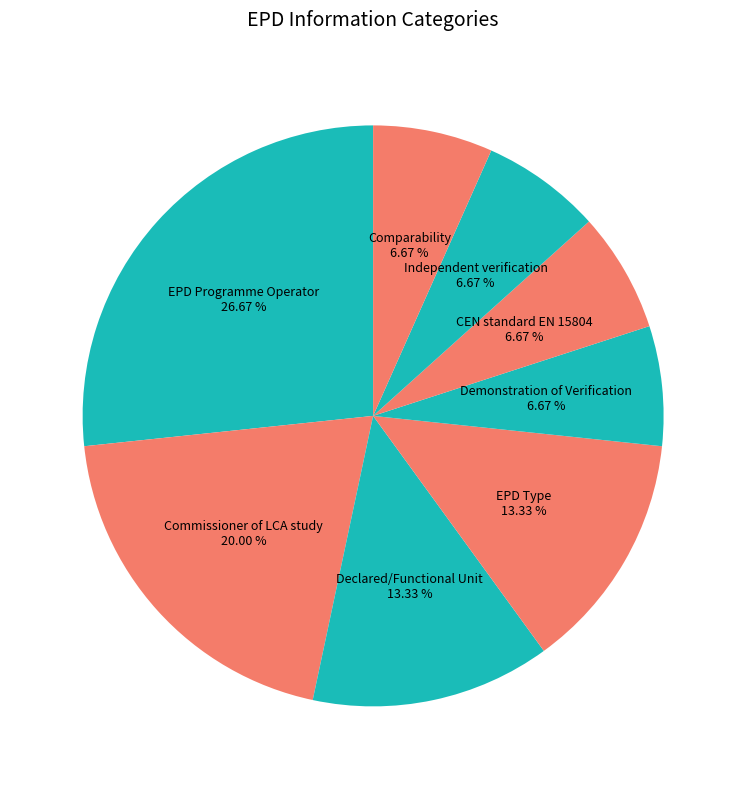

How many segments does this pie chart have?

8